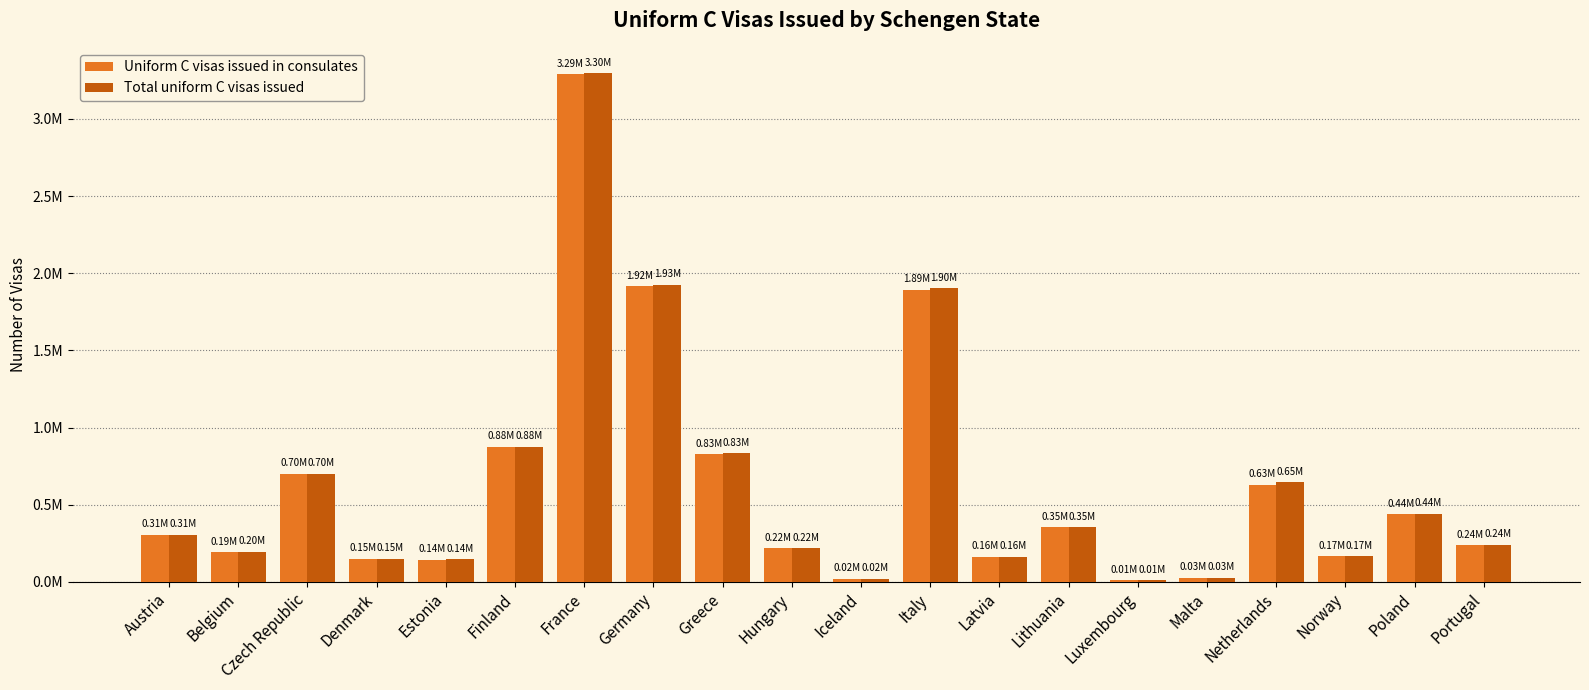

What are all the series names shown in the legend?

Uniform C visas issued in consulates, Total uniform C visas issued